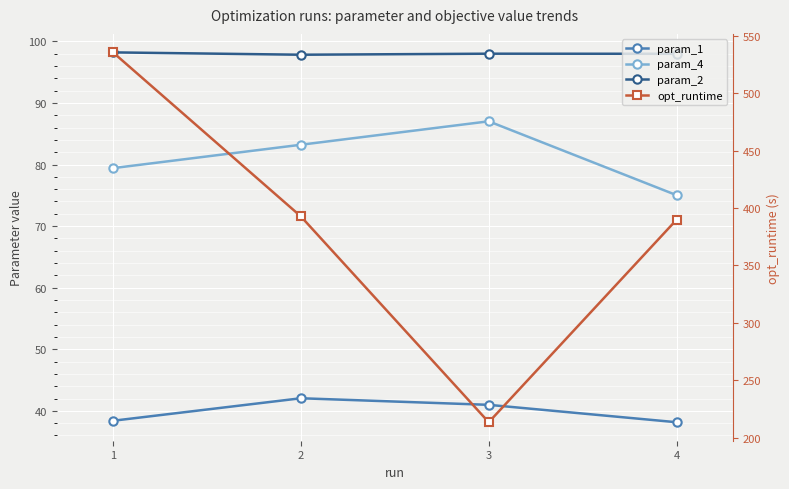

What is the difference between the maximum and minimum values in the param_4 series?

12.0